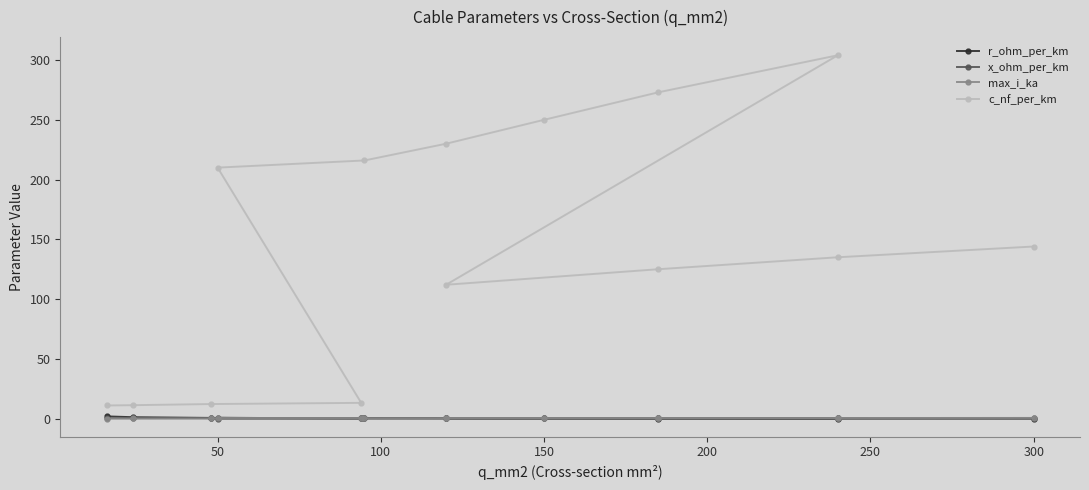

What is the value of the c_nf_per_km point at the 13th from the left?

135.0